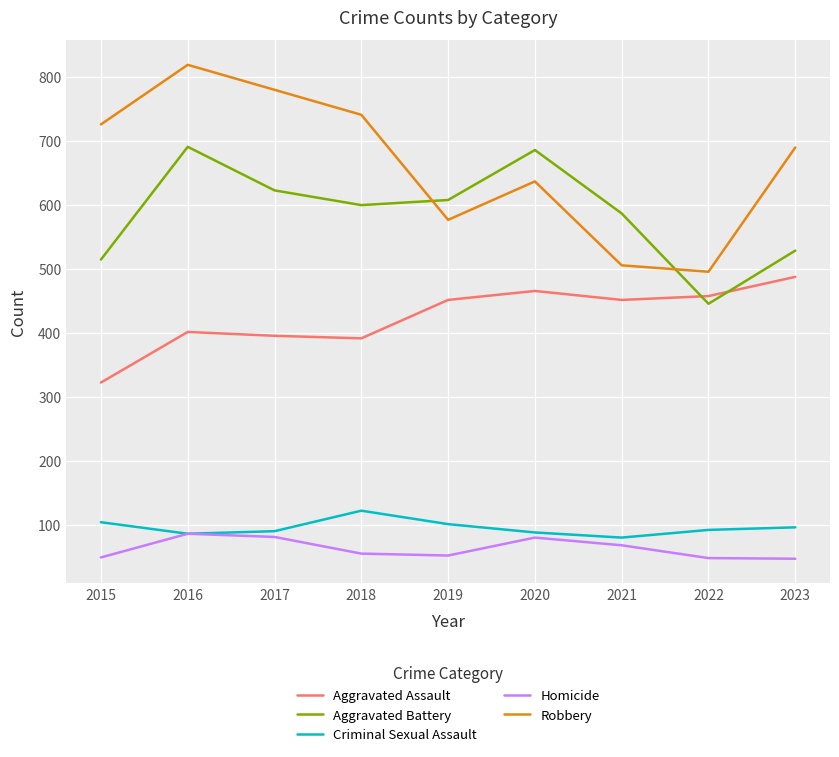

Which series has the largest range (max minus min)?

Robbery